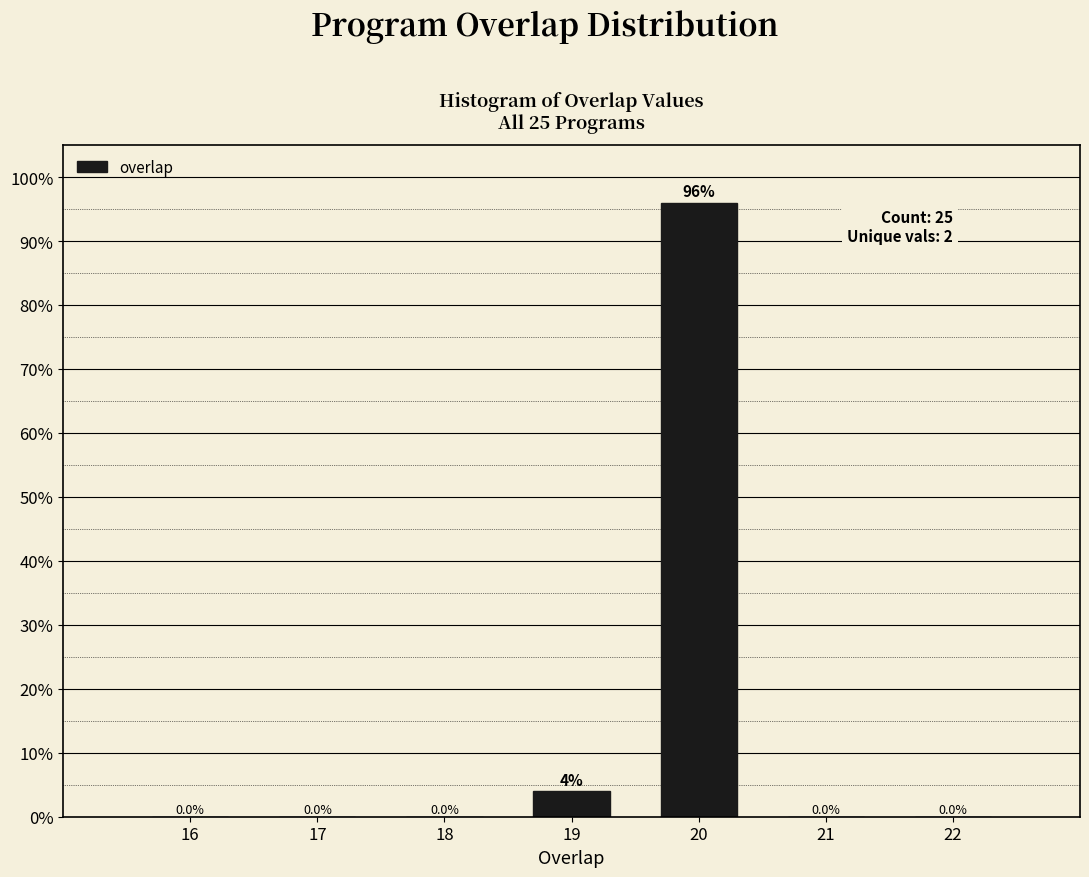

Reading right to left, what are all the values shown in this chart?

22=0	21=0	20=96	19=4	18=0	17=0	16=0